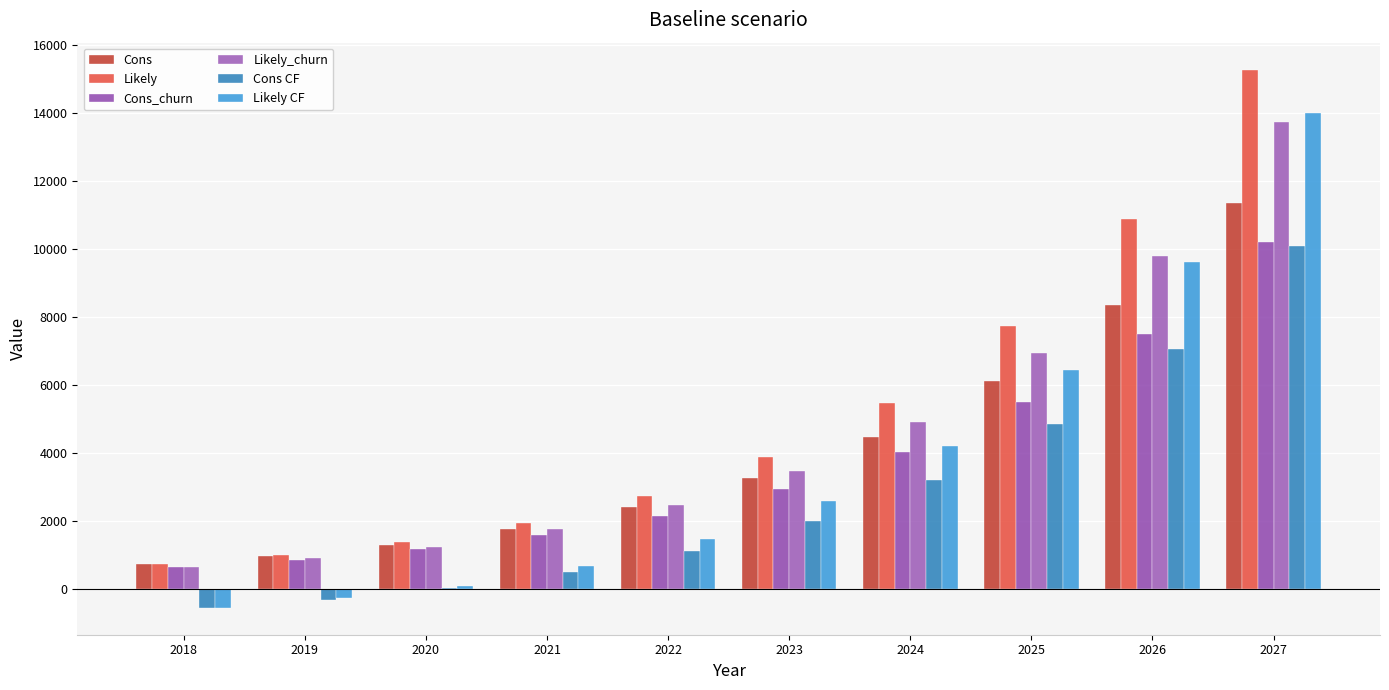

Does the chart contain stacked bars?

No